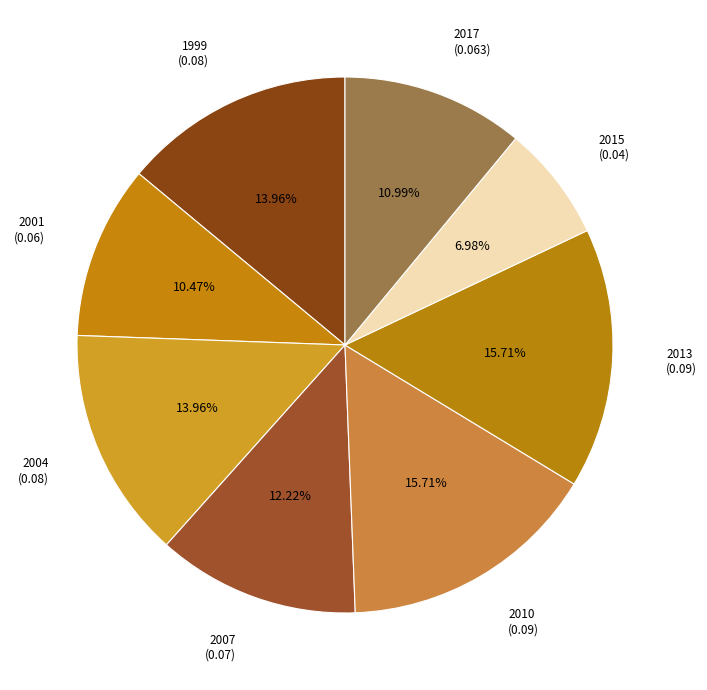

How many slices are in this pie chart?

8